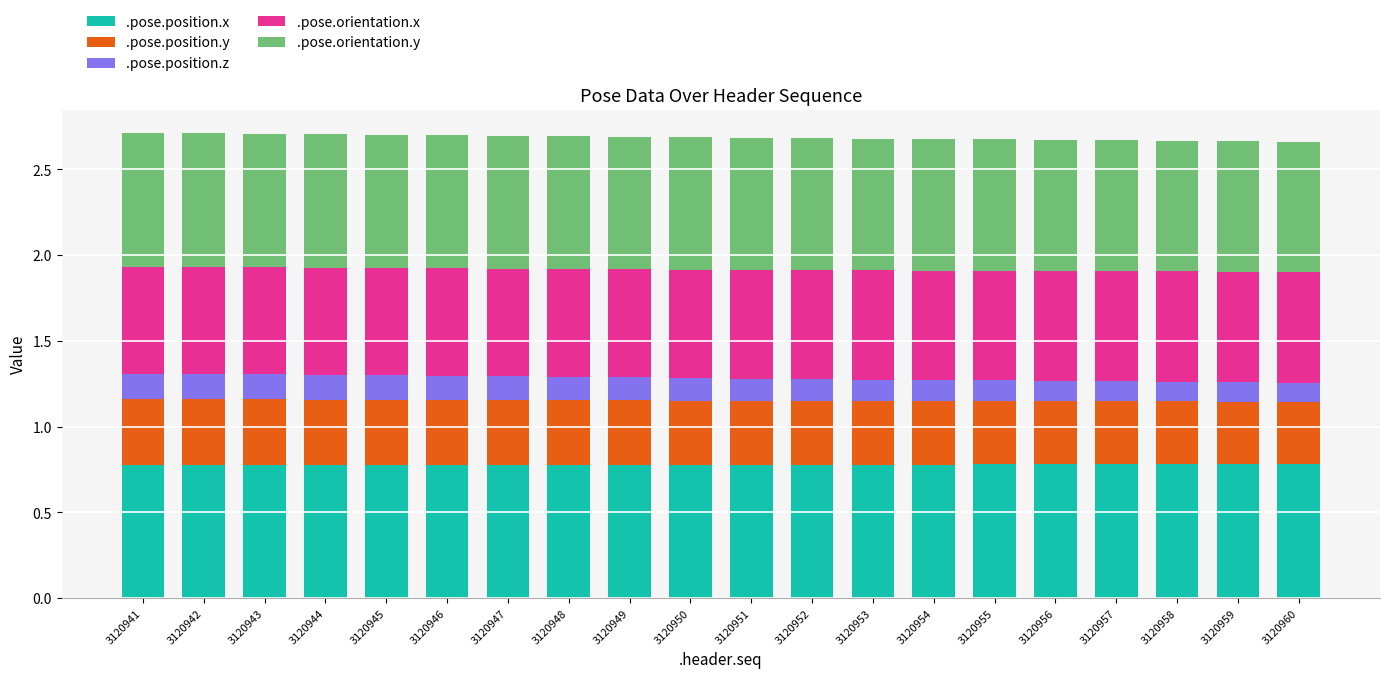

What is the total value across all series at 3120941?

2.7